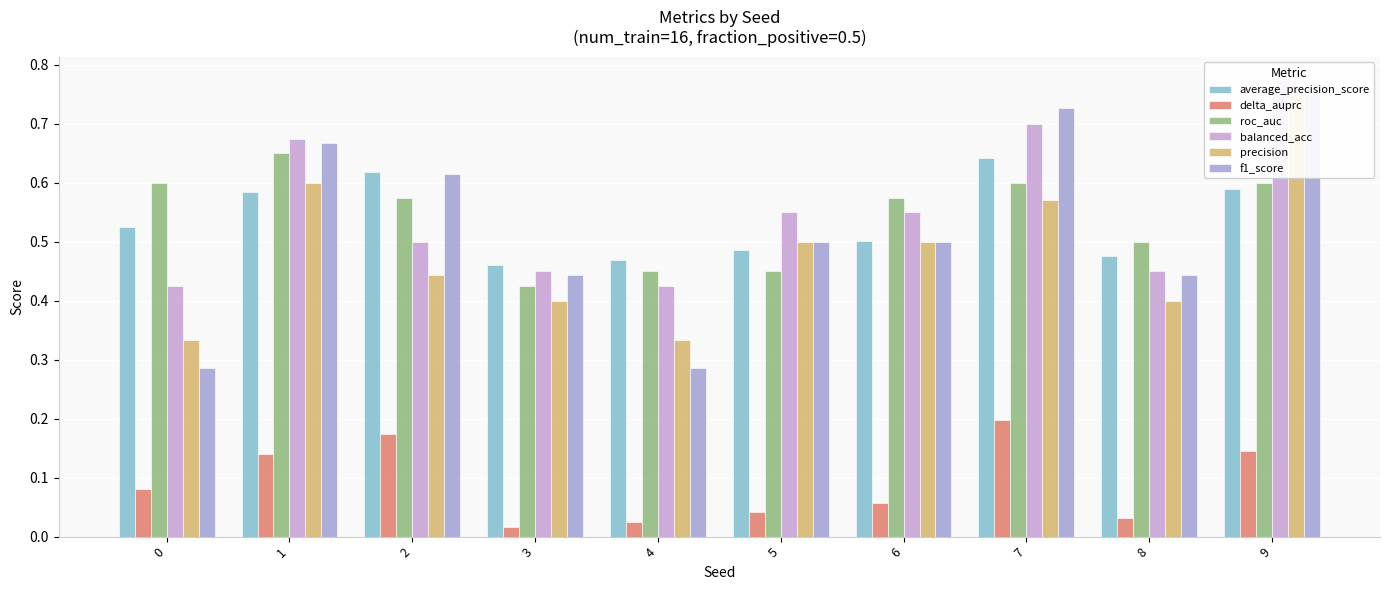

List the labels in order of f1_score value, largest first.

9, 7, 1, 2, 5, 6, 3, 8, 0, 4